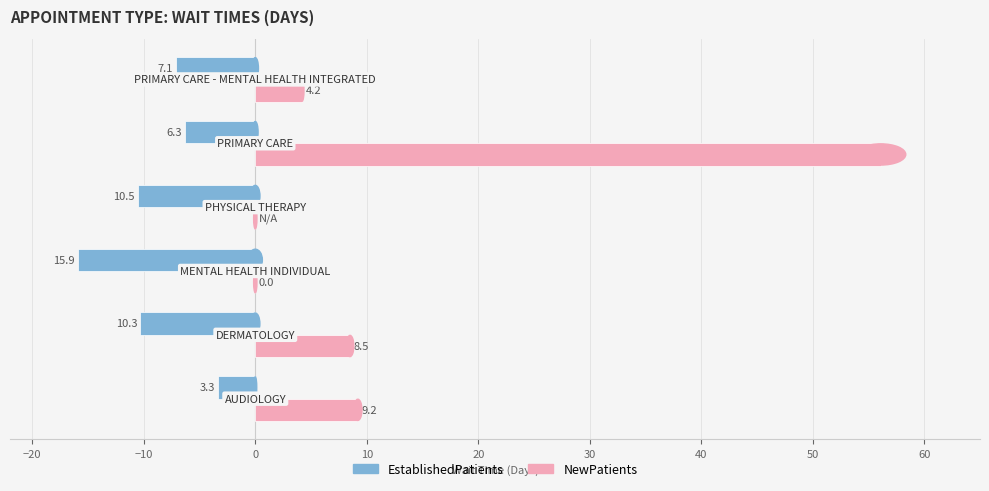

What are all the series names shown in the legend?

EstablishedPatients, NewPatients